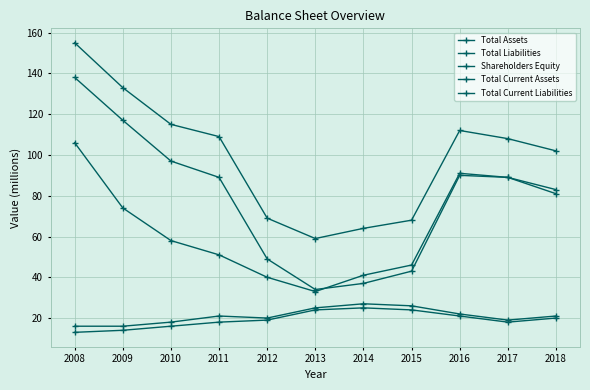

The value of Total Assets at 2013 is 59. True or false?

True